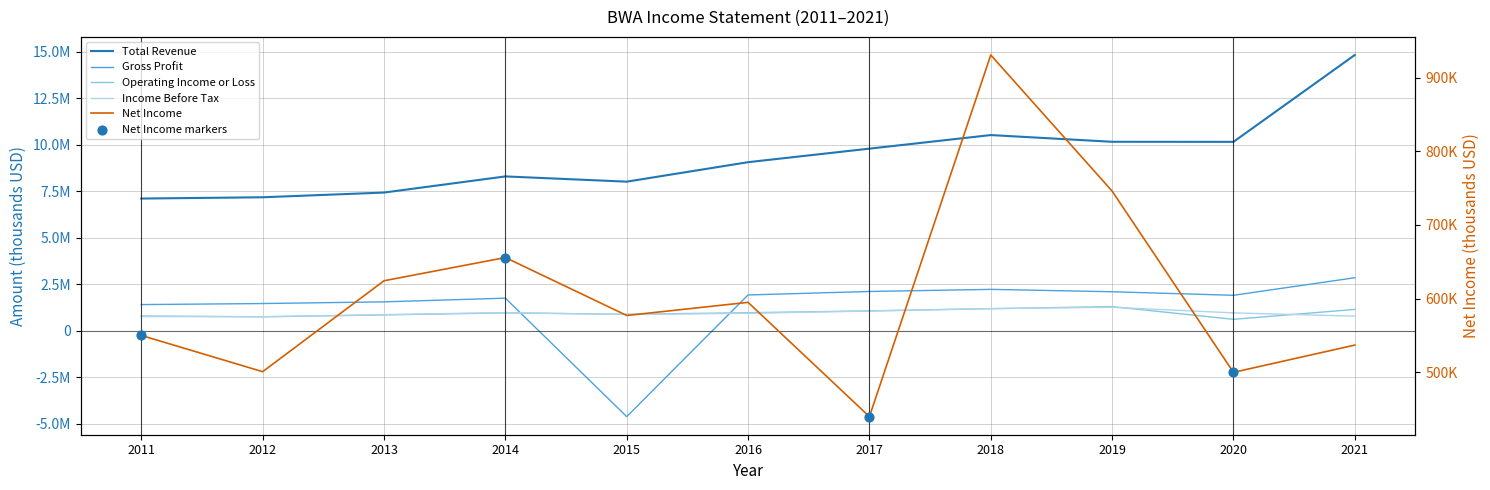

Which series has the largest Y range (max minus min)?

Total Revenue